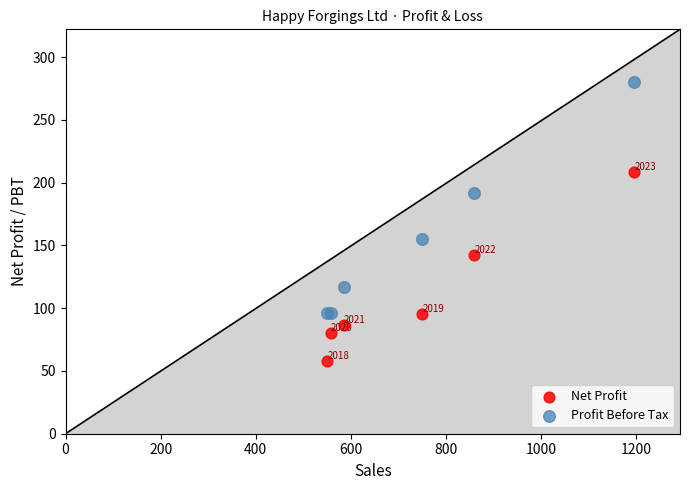

Which series has the widest spread of Y values?

Profit Before Tax